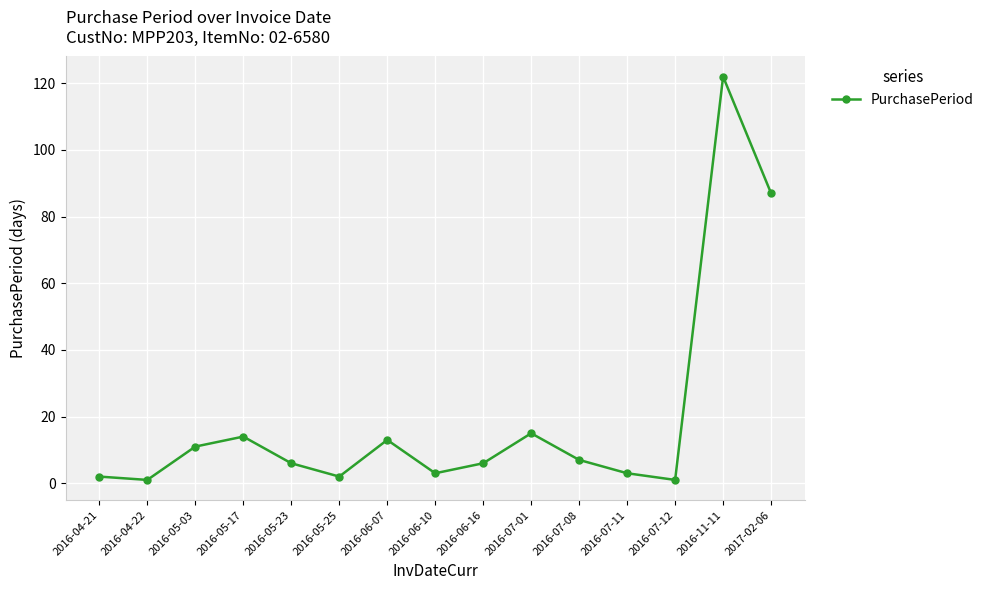

How many data points does each series have?

15